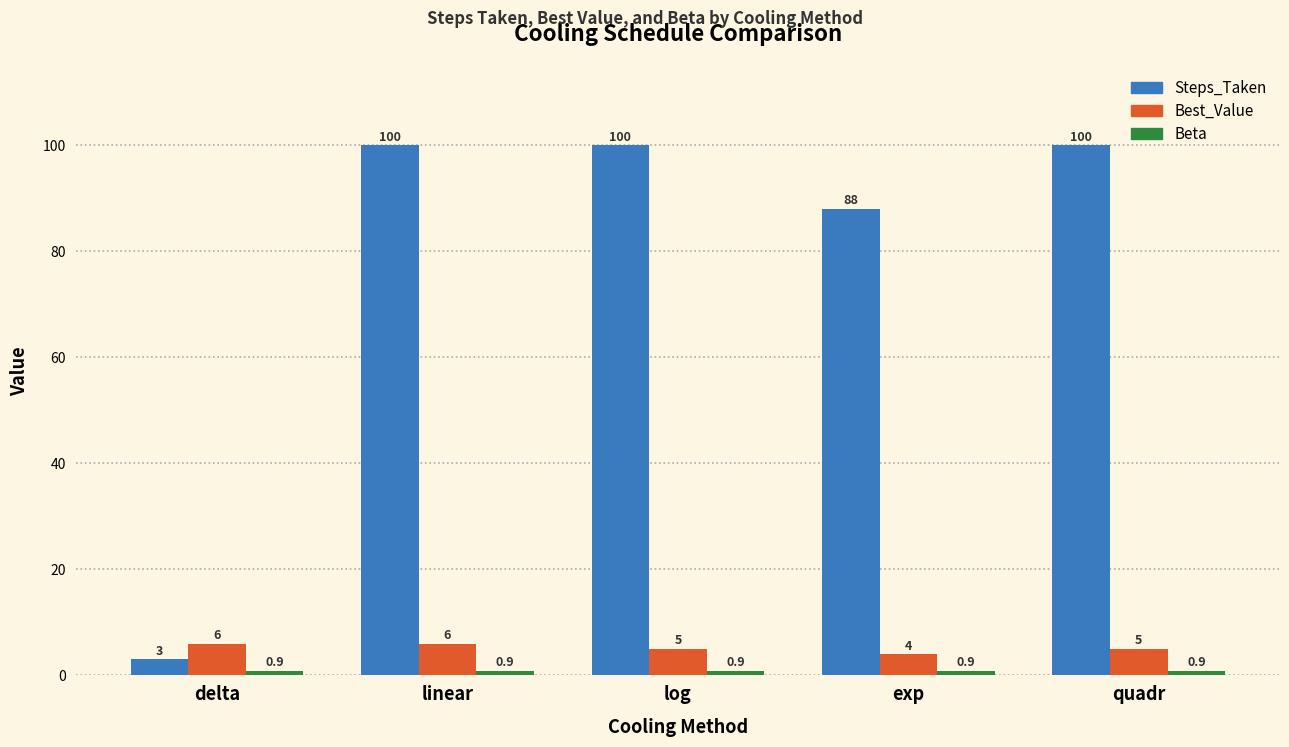

Between delta and linear, which series saw the biggest shift?

Steps_Taken